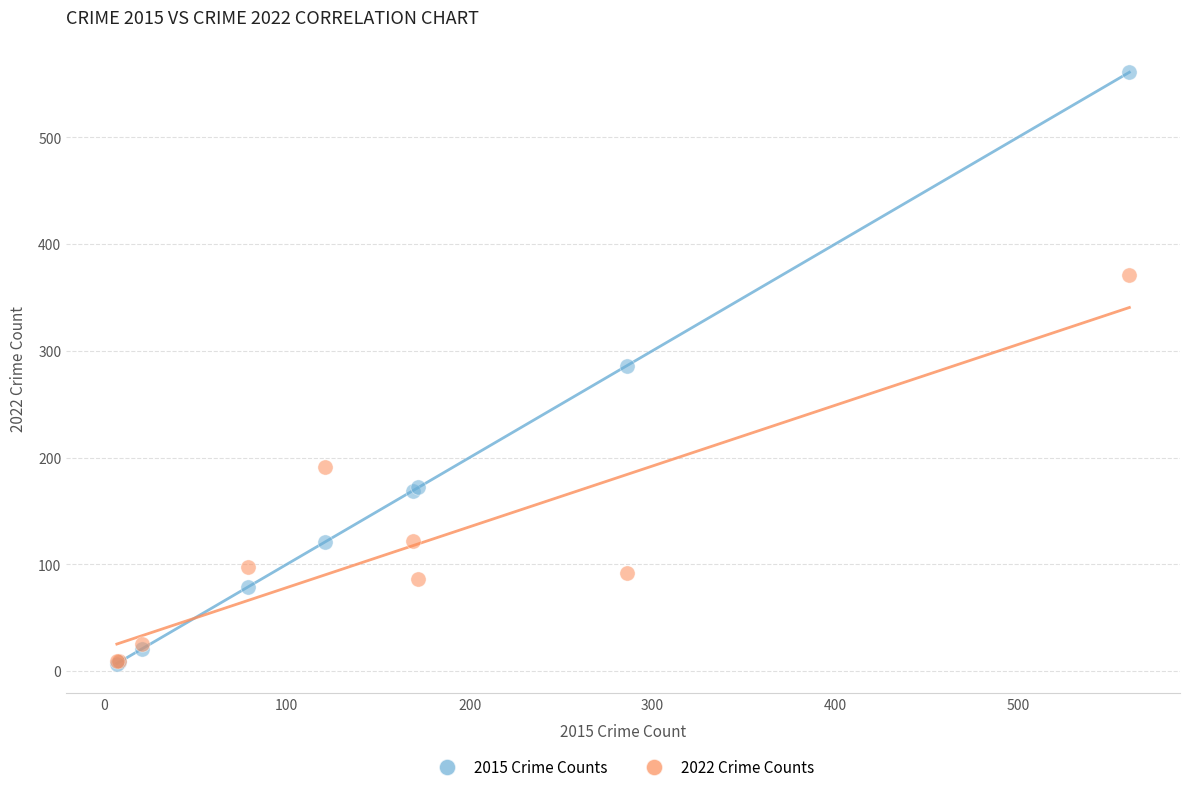

What are all the series names shown in the legend?

2015 Crime Counts, 2022 Crime Counts